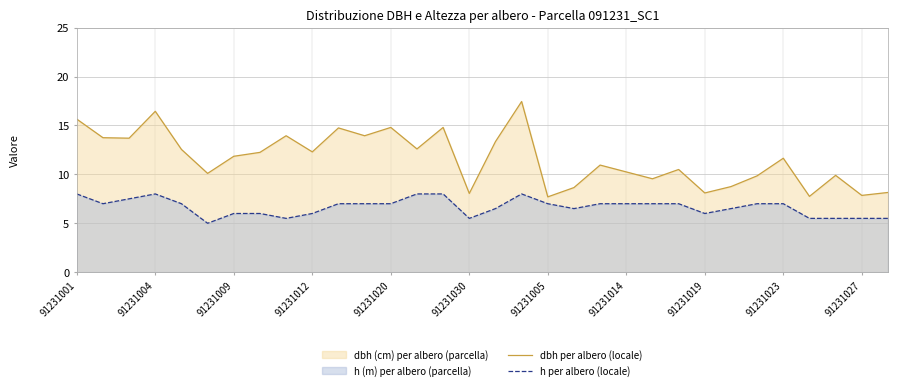

At 91231012, list the series in order from largest to smallest.

dbh per albero (locale), h per albero (locale)